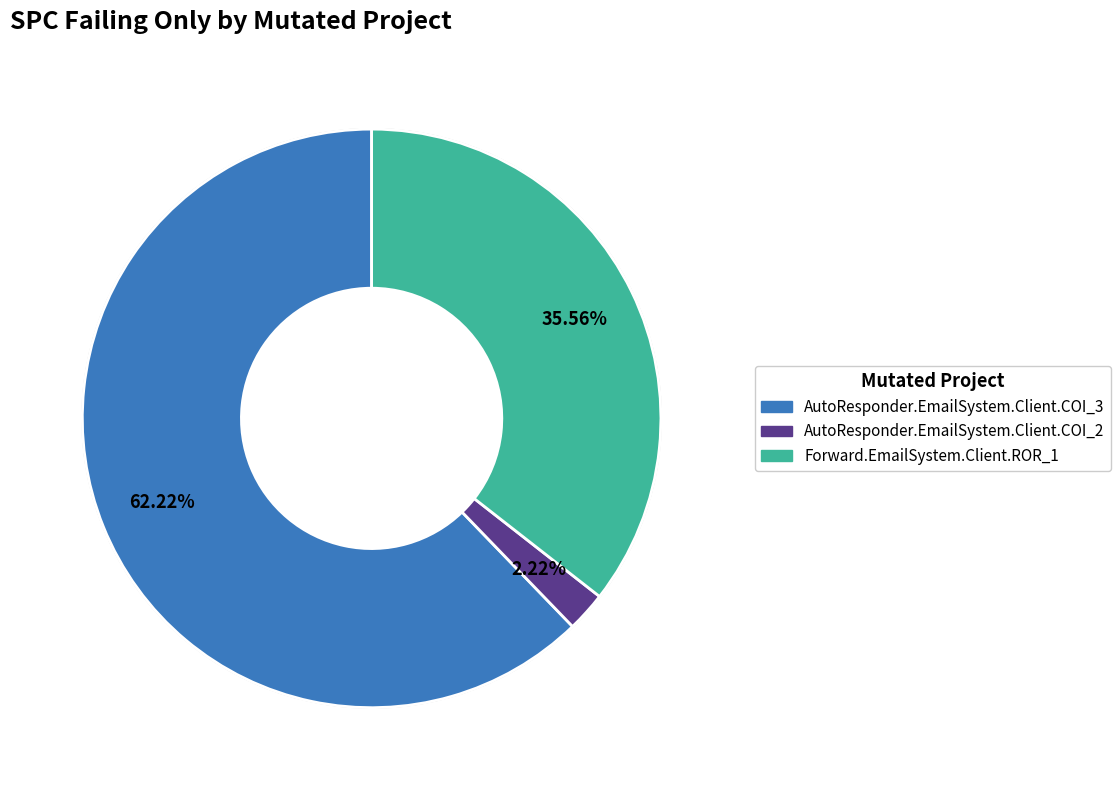

What percentage is the AutoResponder.EmailSystem.Client.COI_3 slice, to the nearest percent?

62%